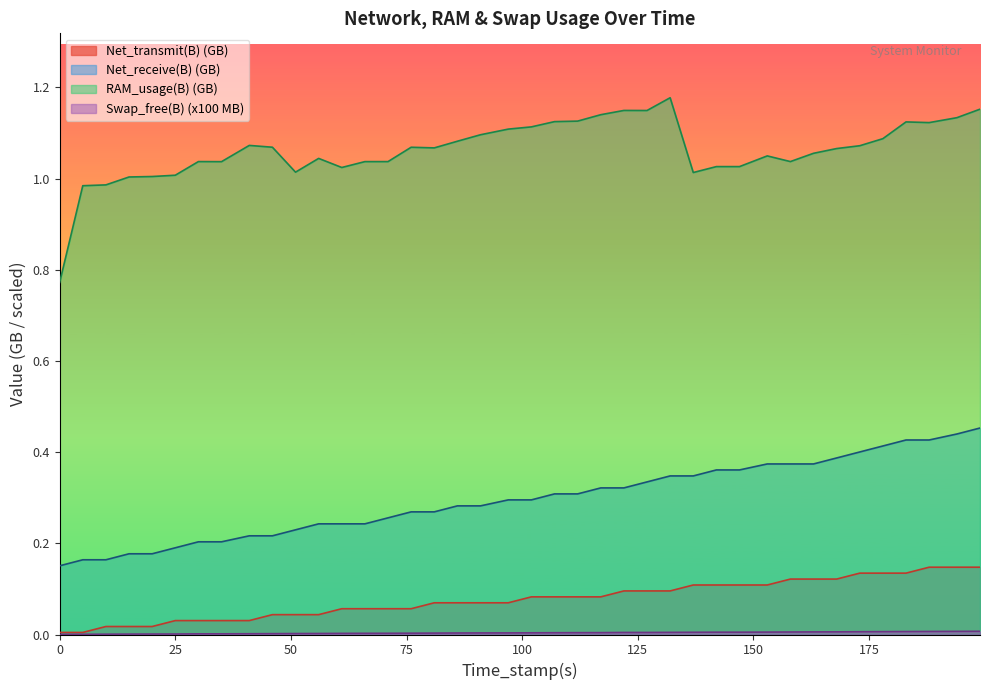

What is the difference between the second highest and second lowest values in the RAM_usage(B) series?

0.2